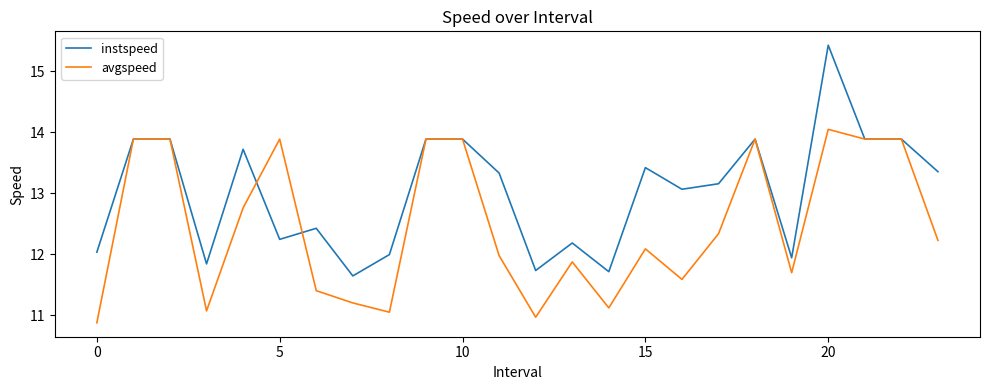

Rank the series by their average value, from lowest to highest.

avgspeed, instspeed